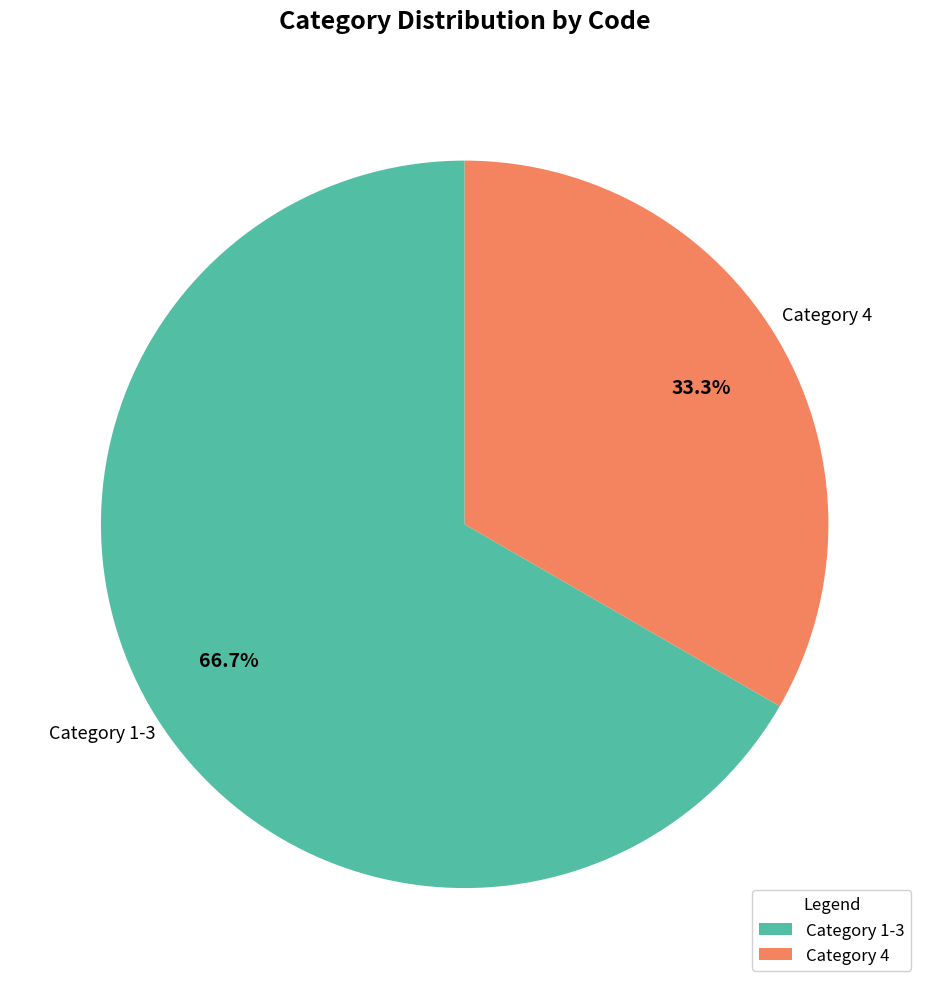

Is there any slice that represents more than half of the pie?

Yes